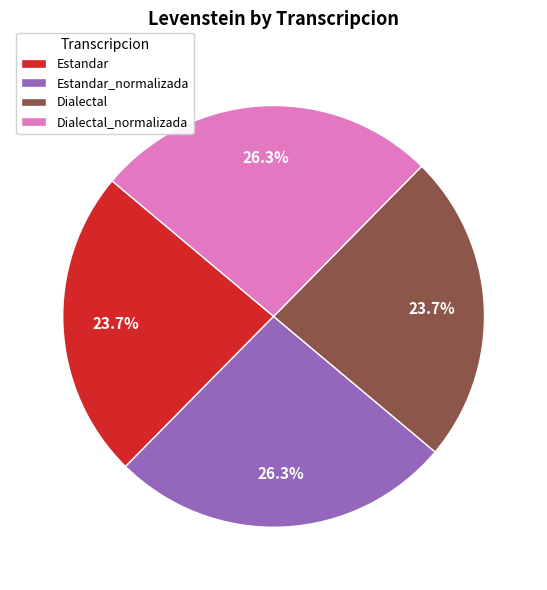

True or false: Dialectal_normalizada accounts for 26% of the total.

True